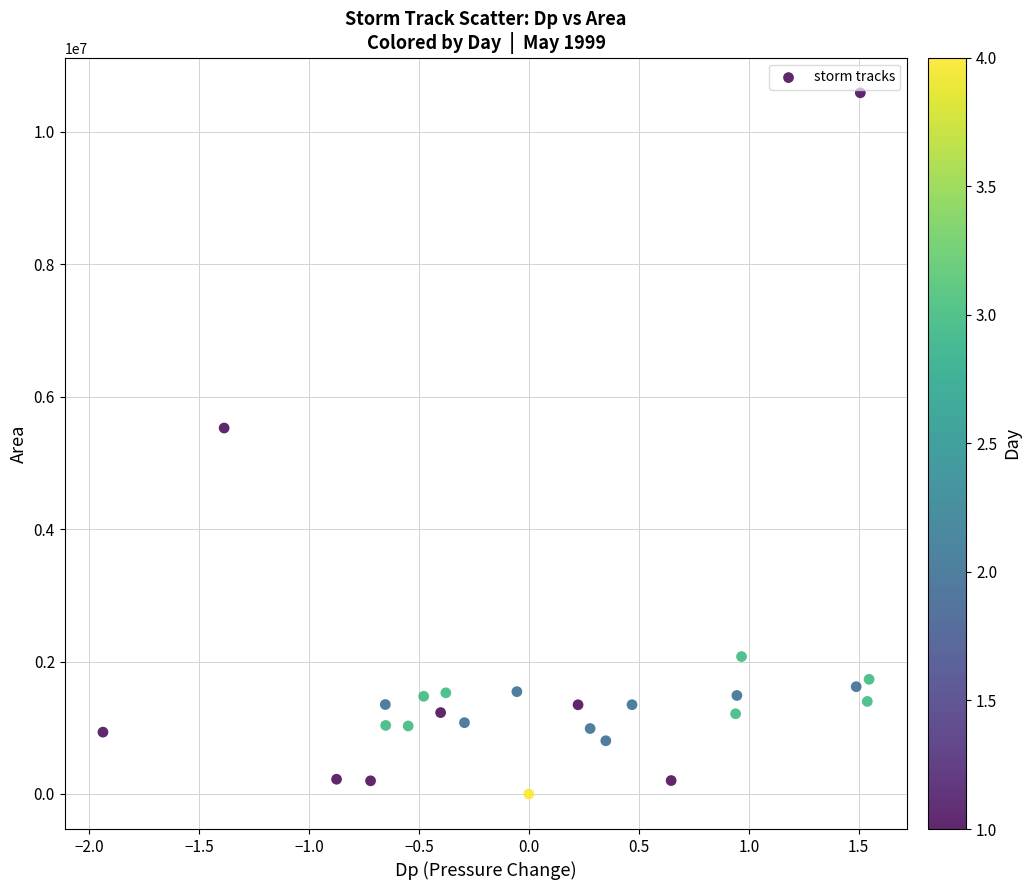

What Y value in the scatter plot is closest to 5293750?

5525625